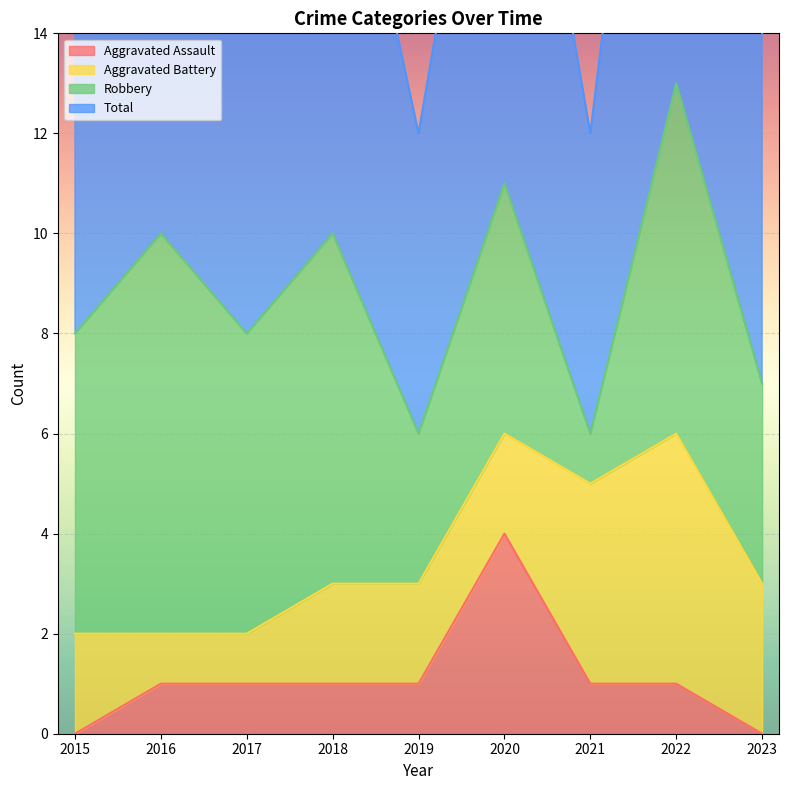

True or false: Aggravated Assault has a value of 7 at 2020.

False